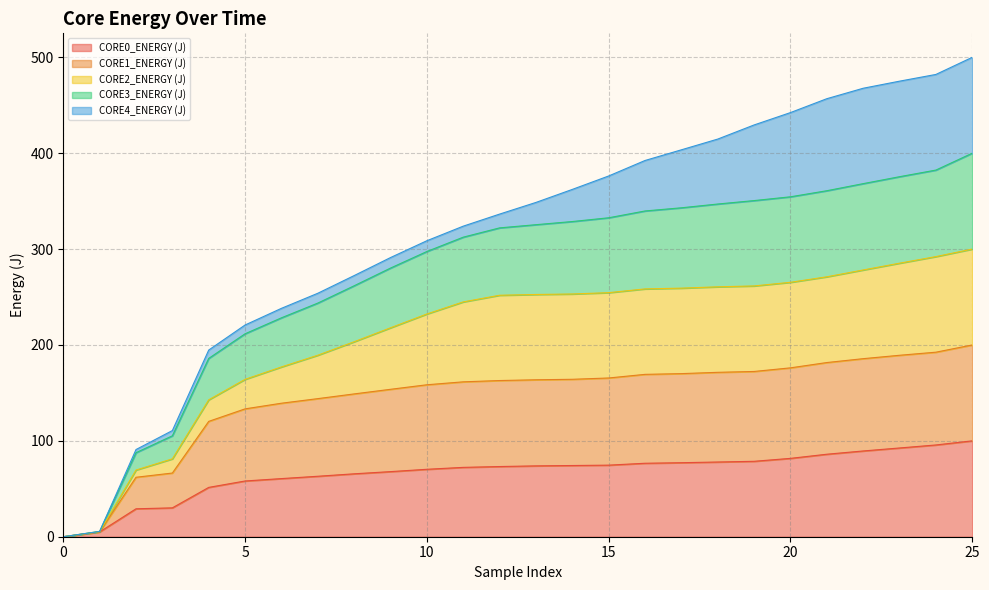

What is the total value across all series at 10?

308.7